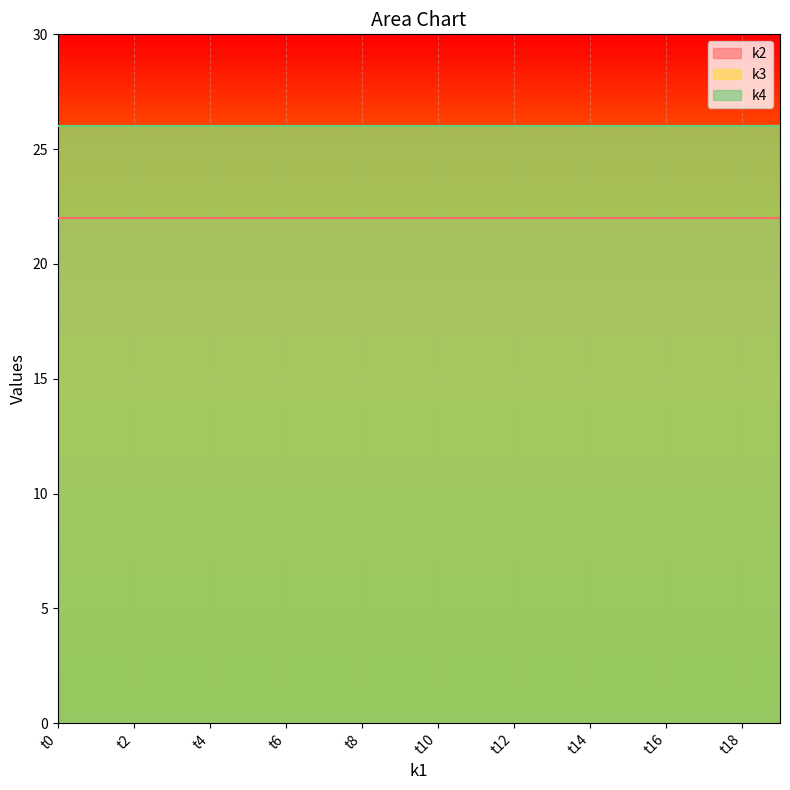

What is the difference between the highest and lowest values at t17?

4